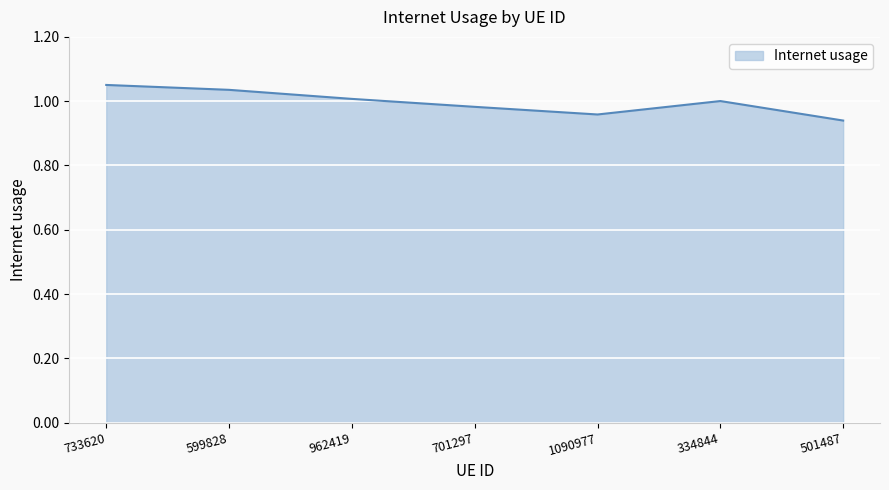

What is the sum of all values?

7.0